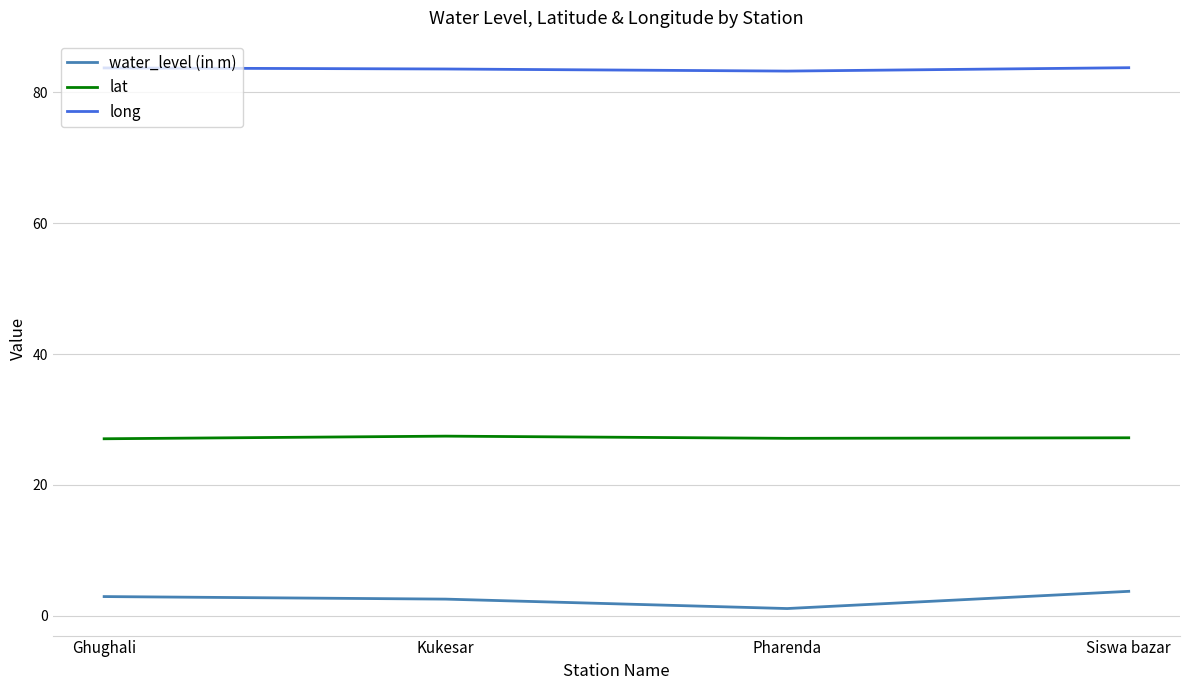

What value does the lat series have at Kukesar?

27.5